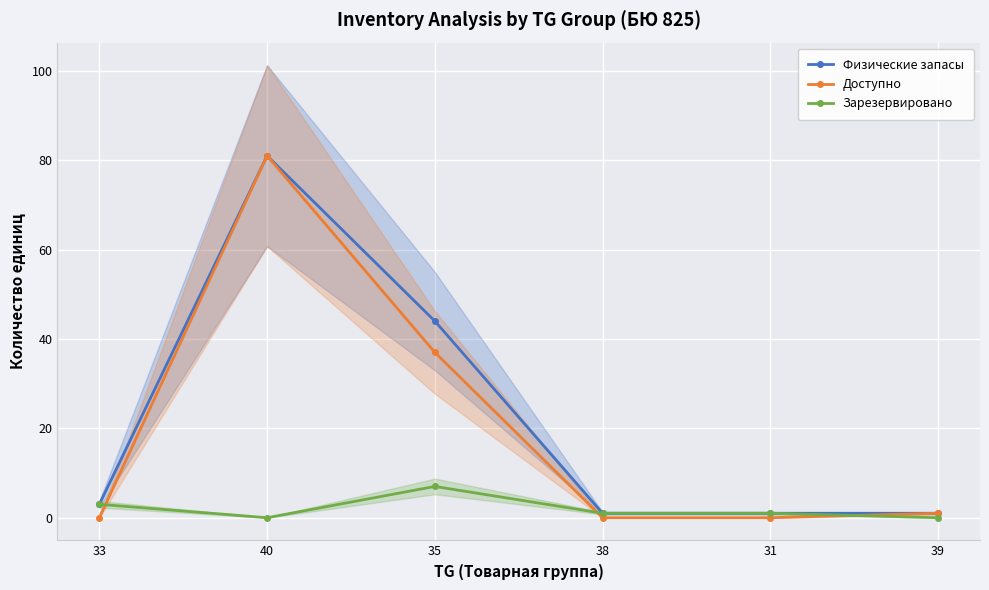

Rank the series by their maximum value, from highest to lowest.

Физические запасы, Доступно, Зарезервировано